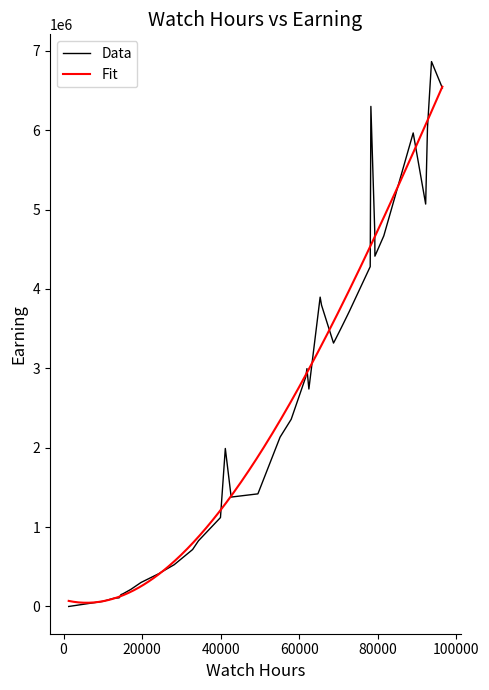

What is the maximum value for Data?

6864423.7